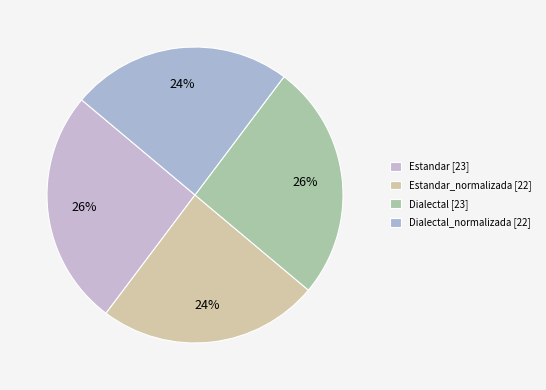

How many segments does this pie chart have?

4